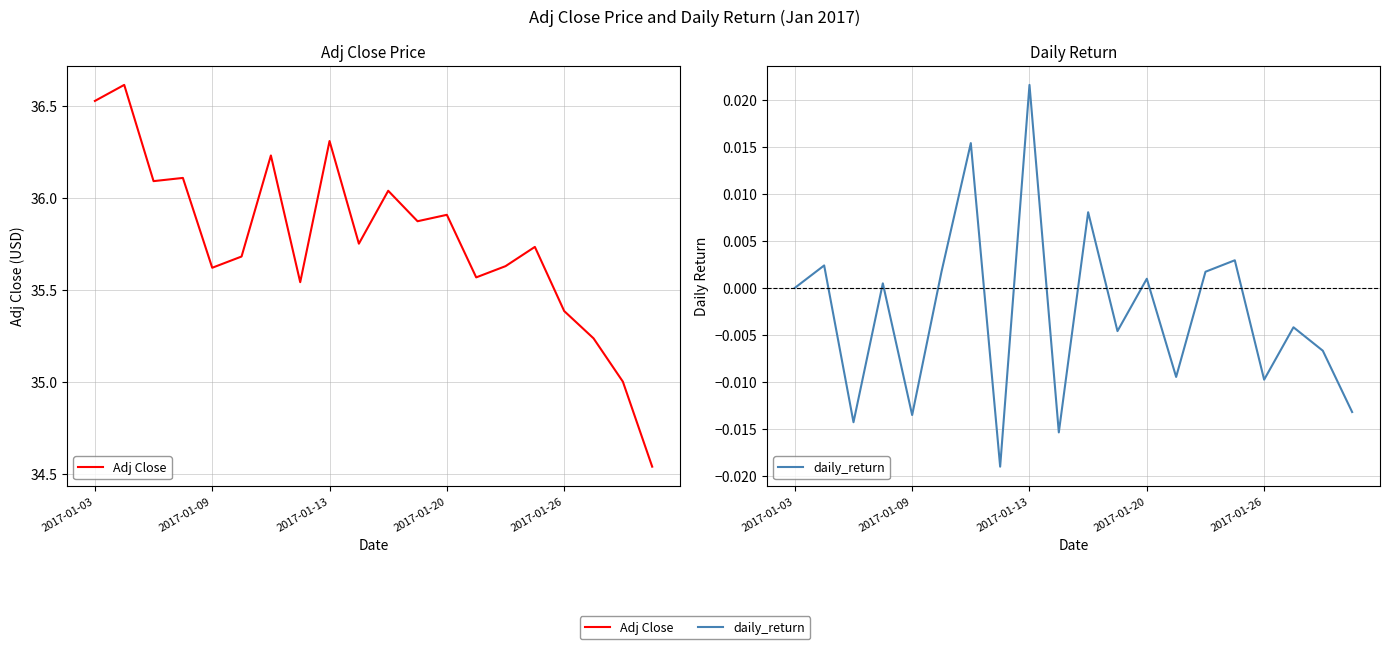

How many lines are shown in the chart?

2